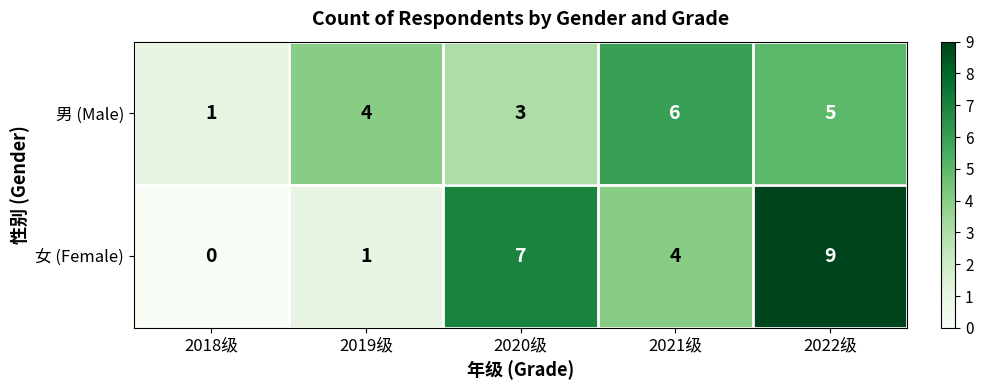

How many distinct data groups are displayed?

2